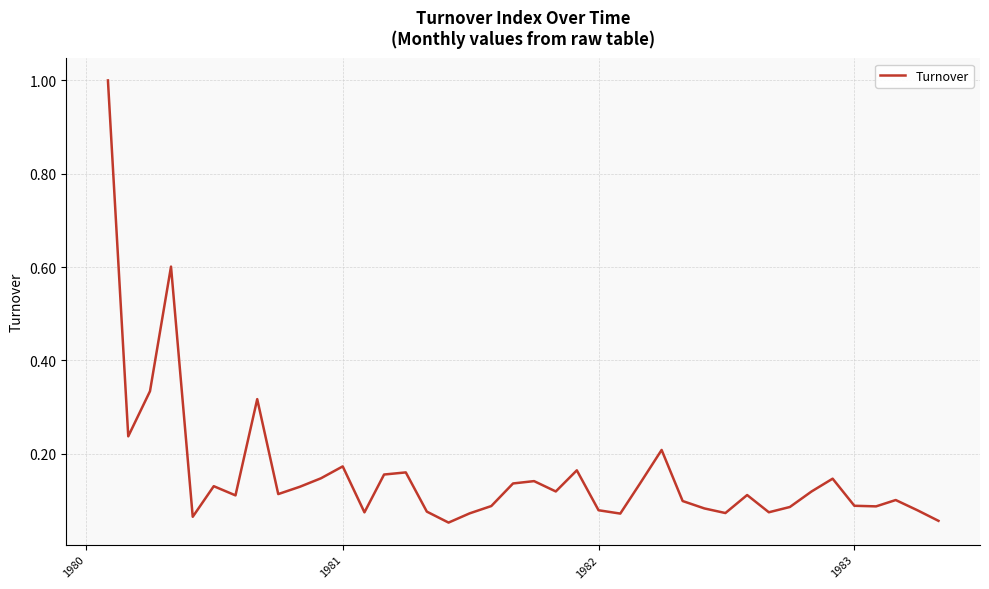

How many lines are shown in the chart?

1